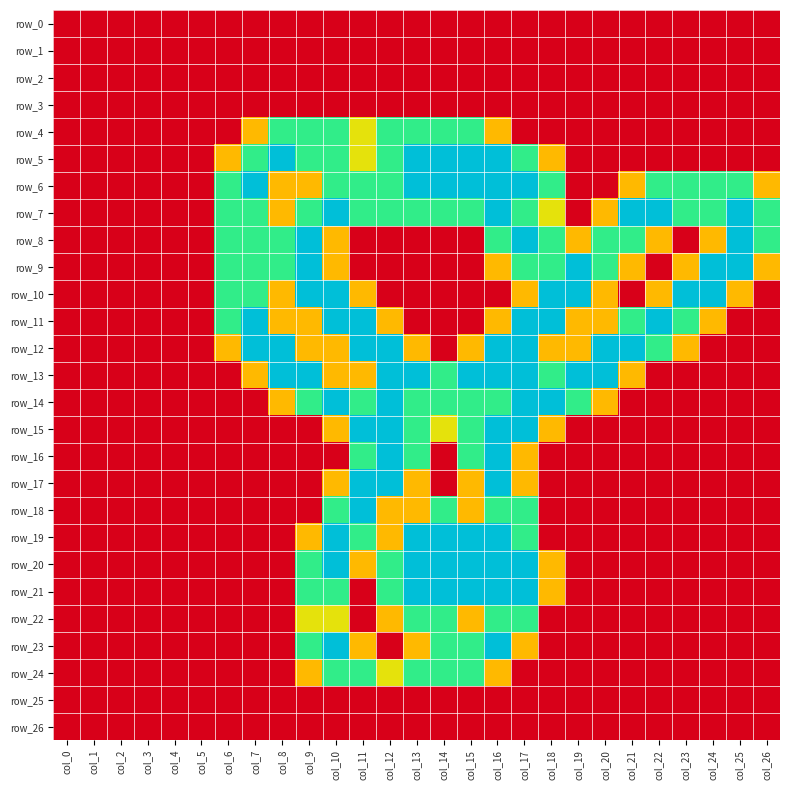

What is the sum of all row_15 values?

13.6